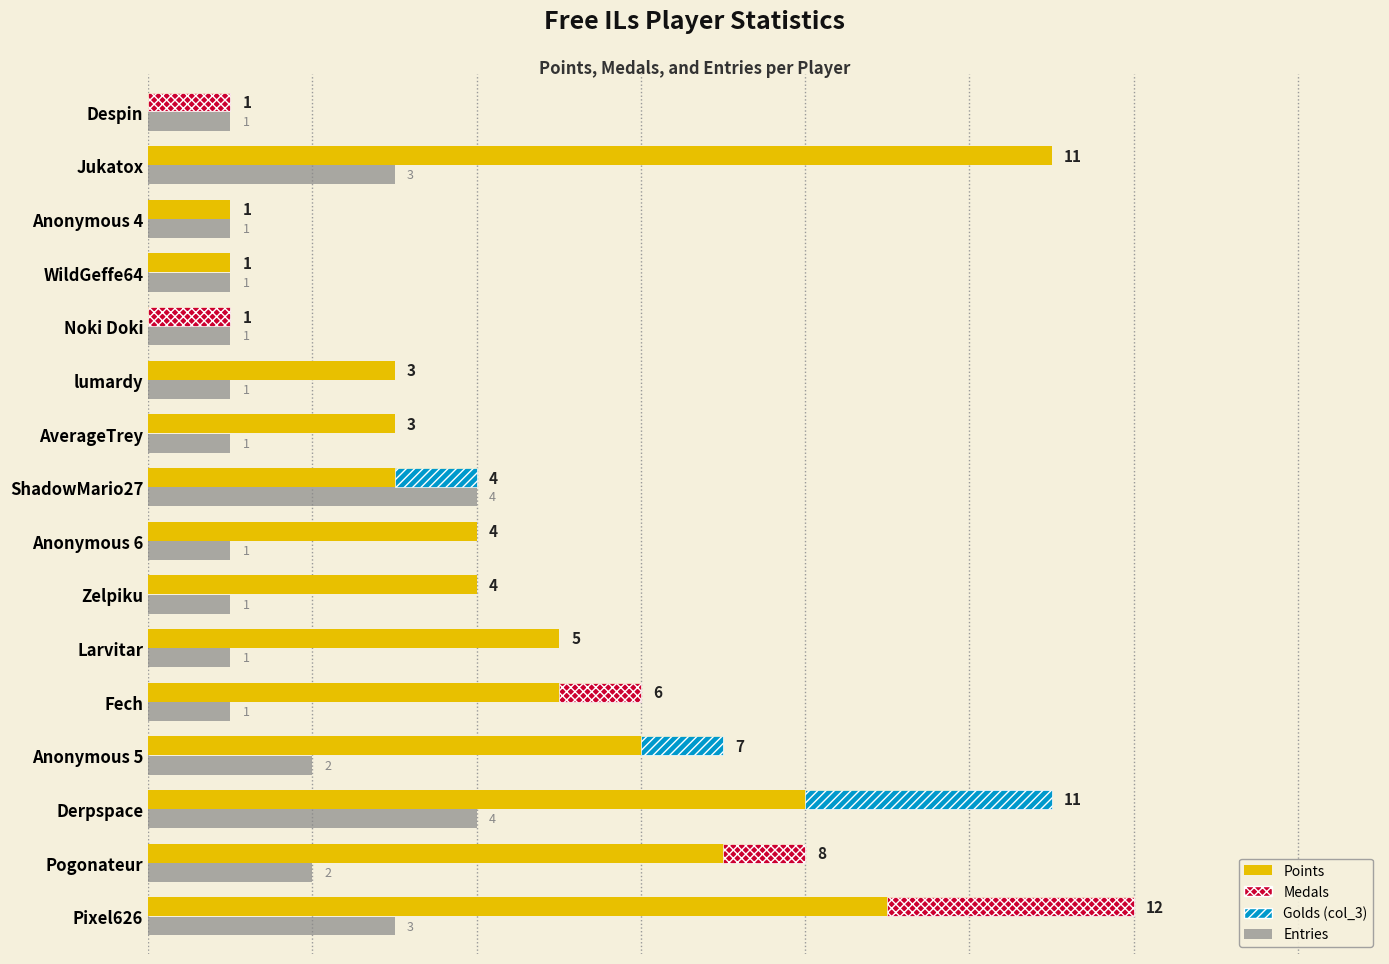

Count the number of categories in the chart.

16